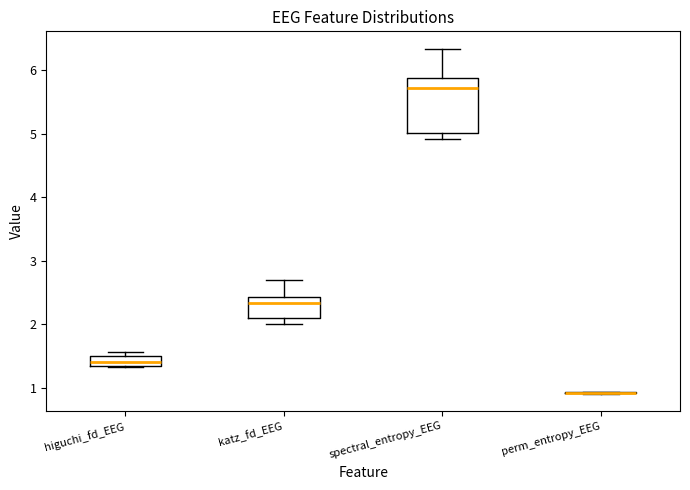

Comparing the boxes themselves (not the whiskers), which one is the tallest?

spectral_entropy_EEG